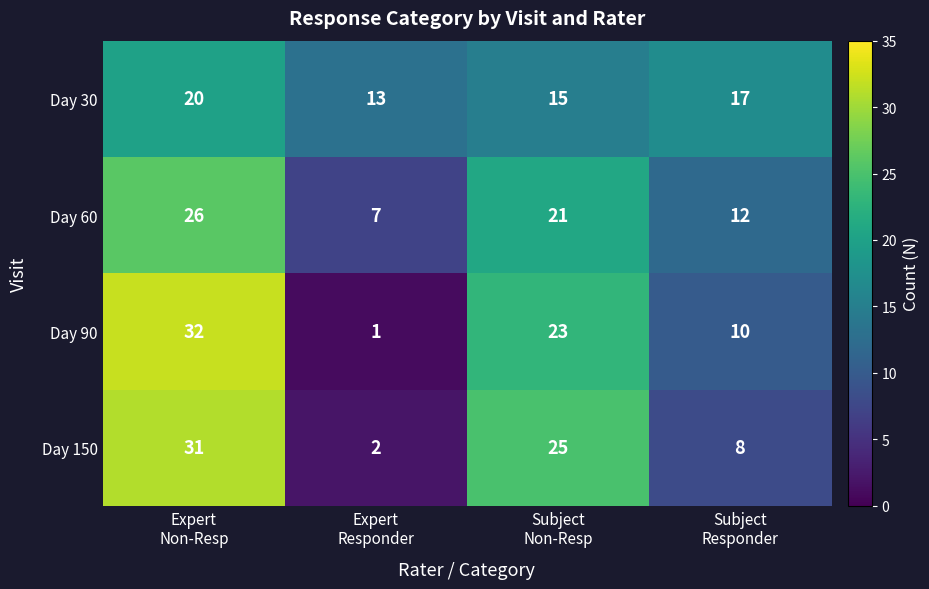

Reading left to right, transcribe all the data shown in this chart.

Day 30: 20	13	15	17
Day 60: 26	7	21	12
Day 90: 32	1	23	10
Day 150: 31	2	25	8